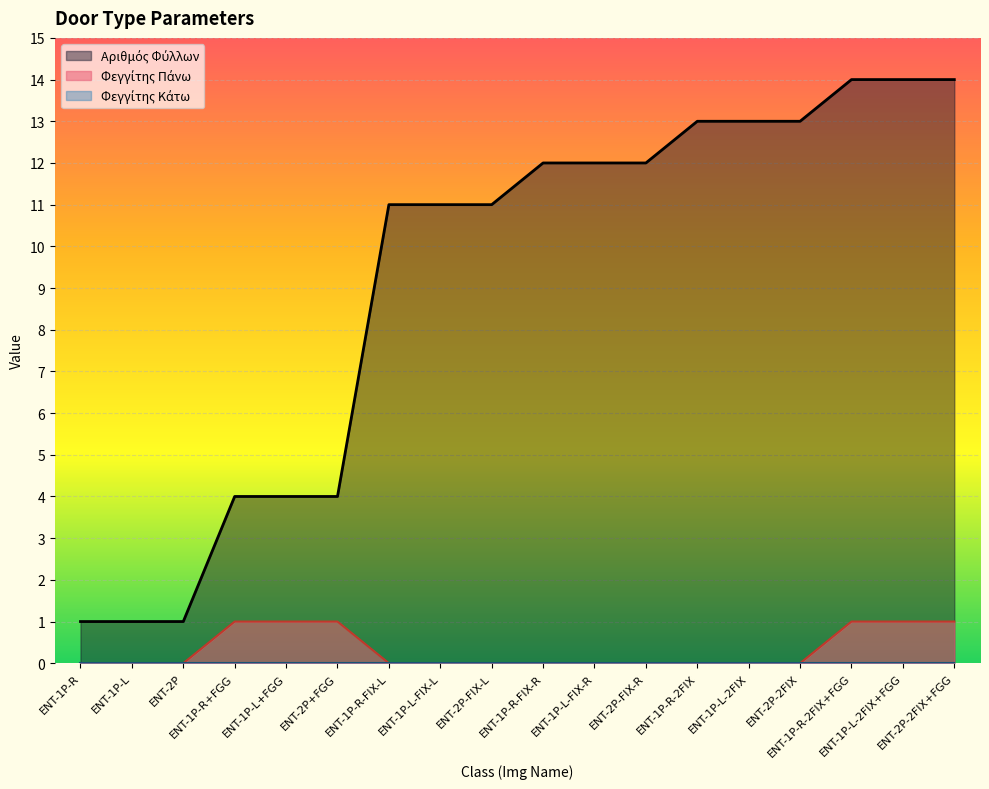

Which series has the largest range (max minus min)?

Αριθμός Φύλλων